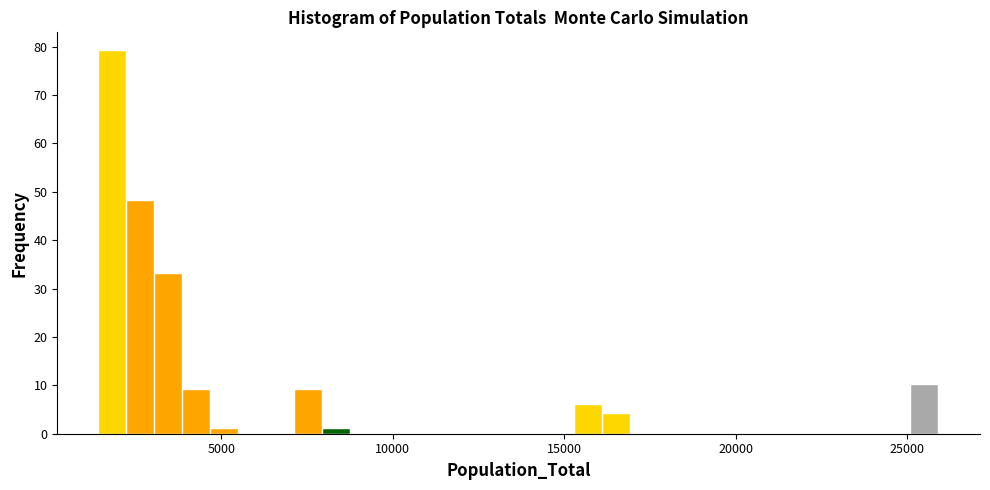

Read against the x-axis, roughly where is the centre of the tallest bar?

2000